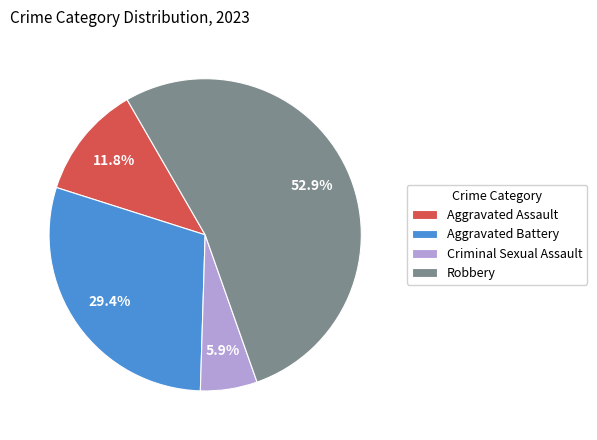

How many slices are in this pie chart?

4